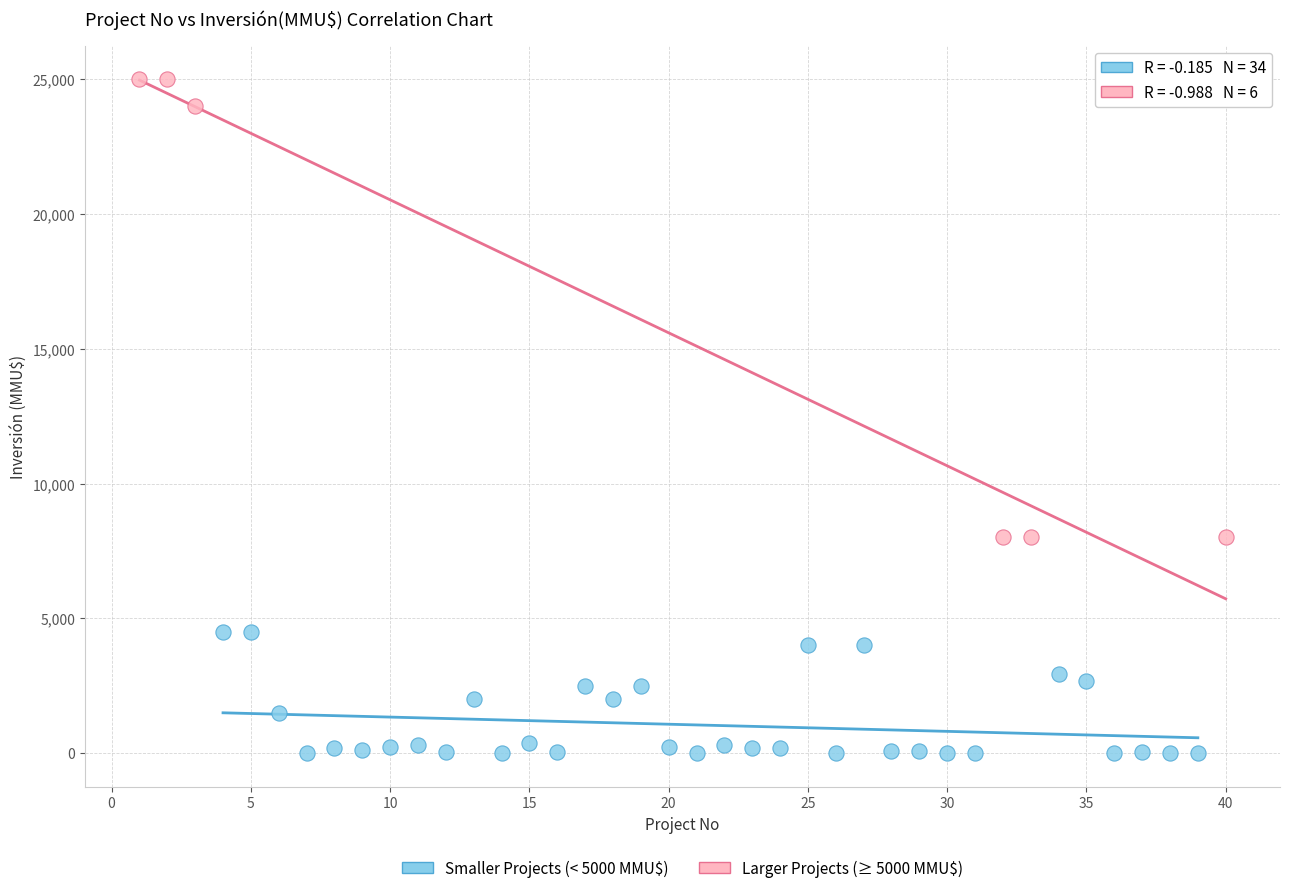

What are all the series names shown in the legend?

Smaller Projects (< 5000 MMU$), Larger Projects (≥ 5000 MMU$)